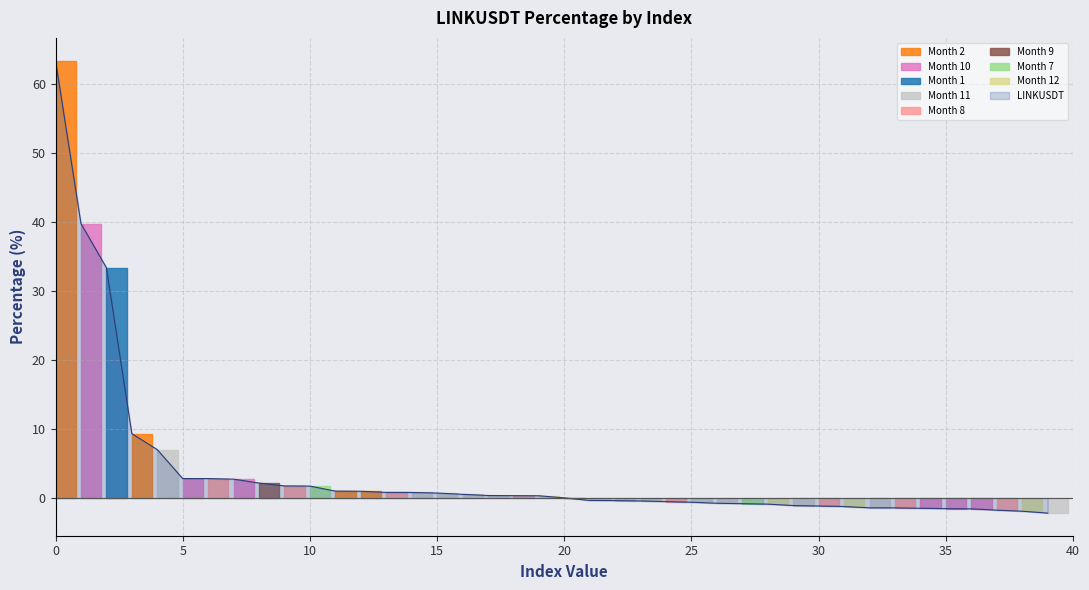

How many data points are above 0?

21